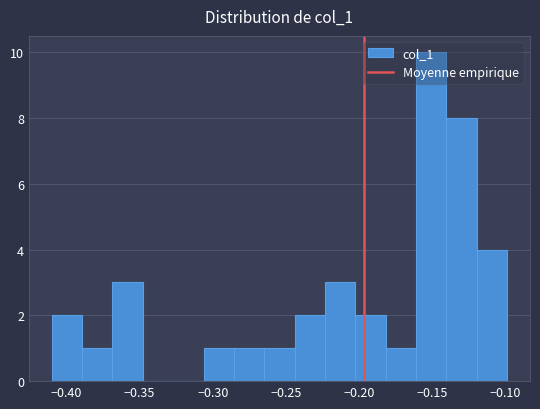

Reading left to right, list every bar in this chart as the range it spans on the x-axis followed by its height. Neither the bar edges nor the heights are printed on the chart, so give them approximately, as read against the axes.

-0.410 to -0.390: 2
-0.390 to -0.370: 1
-0.370 to -0.350: 3
-0.350 to -0.325: 0
-0.325 to -0.305: 0
-0.305 to -0.285: 1
-0.285 to -0.265: 1
-0.265 to -0.245: 1
-0.245 to -0.225: 2
-0.225 to -0.205: 3
-0.205 to -0.180: 2
-0.180 to -0.160: 1
-0.160 to -0.140: 10
-0.140 to -0.120: 8
-0.120 to -0.100: 4